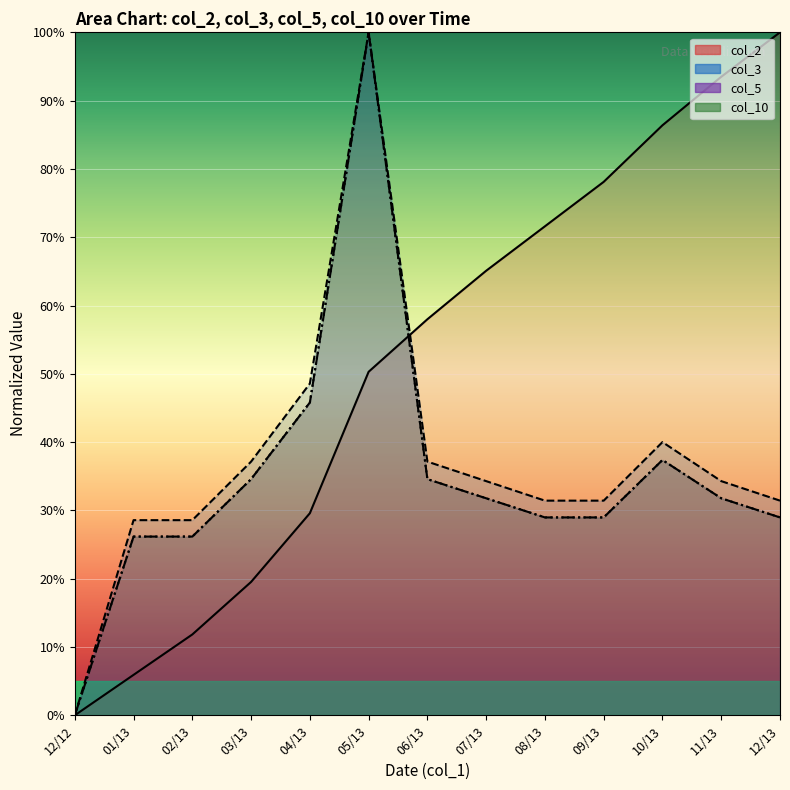

What position from the left is 12/12?

1